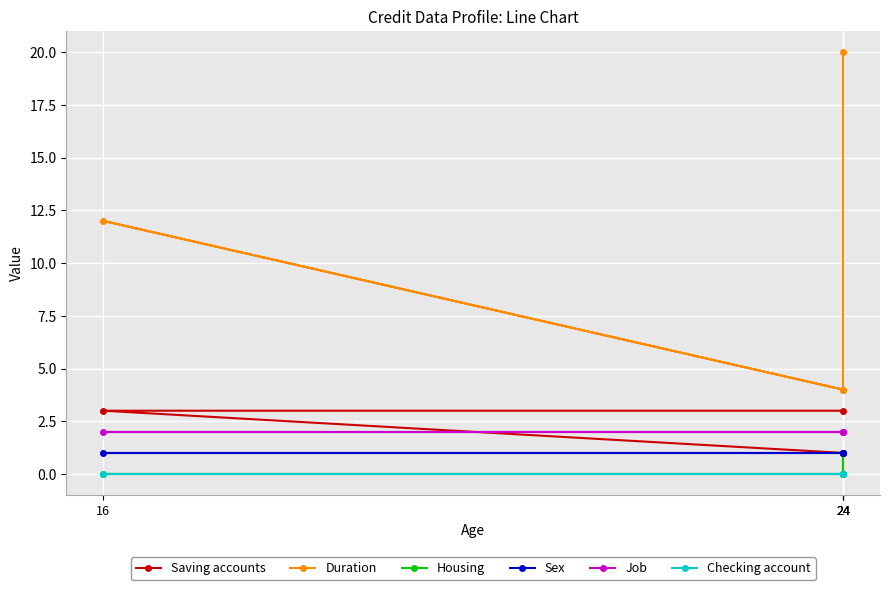

True or false: Duration has more than 1 interior local peaks.

False